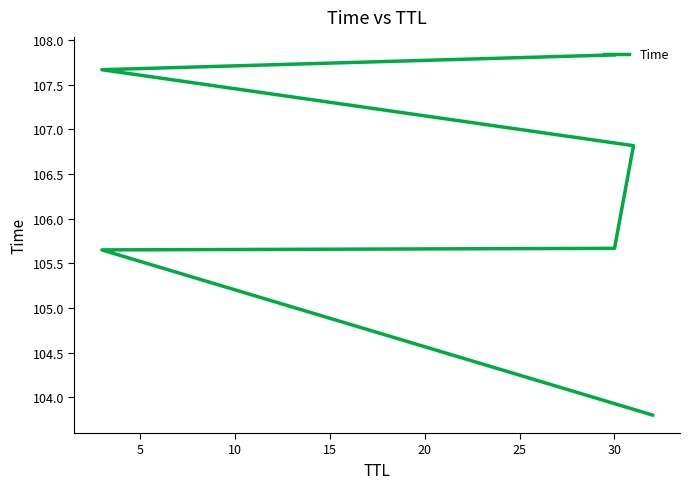

How many lines are shown in the chart?

1